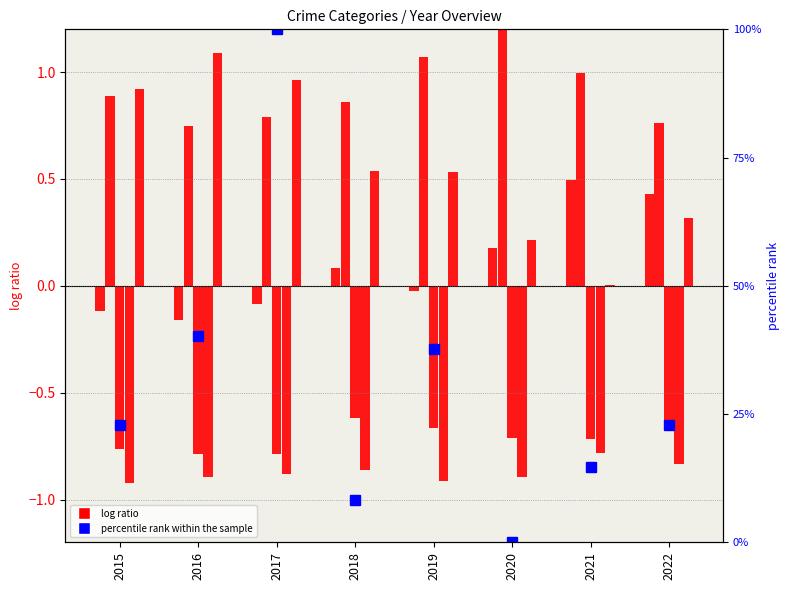

Reading left to right, extract all data points from this chart.

Aggravated Assault: -0.1	-0.2	-0.1	0.1	-0.0	0.2	0.5	0.4
Aggravated Battery: 0.9	0.7	0.8	0.9	1.1	1.2	1.0	0.8
Criminal Sexual Assault: -0.8	-0.8	-0.8	-0.6	-0.7	-0.7	-0.7	-0.7
Homicide: -0.9	-0.9	-0.9	-0.9	-0.9	-0.9	-0.8	-0.8
Robbery: 0.9	1.1	1.0	0.5	0.5	0.2	0.0	0.3
percentile rank within the sample: 23.0	40.2	100.0	8.2	37.7	0.0	14.8	23.0